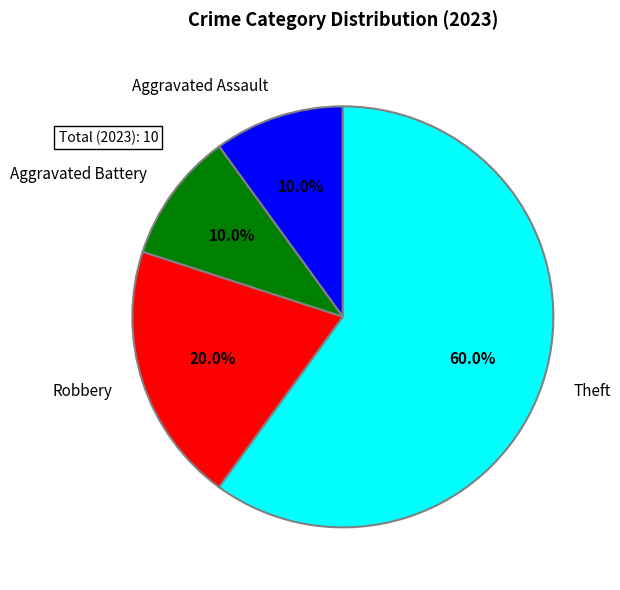

Does any single category account for the majority?

Yes